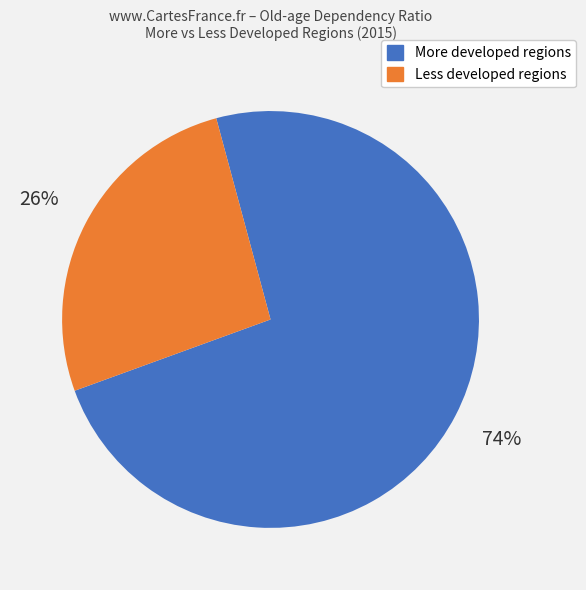

Is there a majority slice in this chart?

Yes